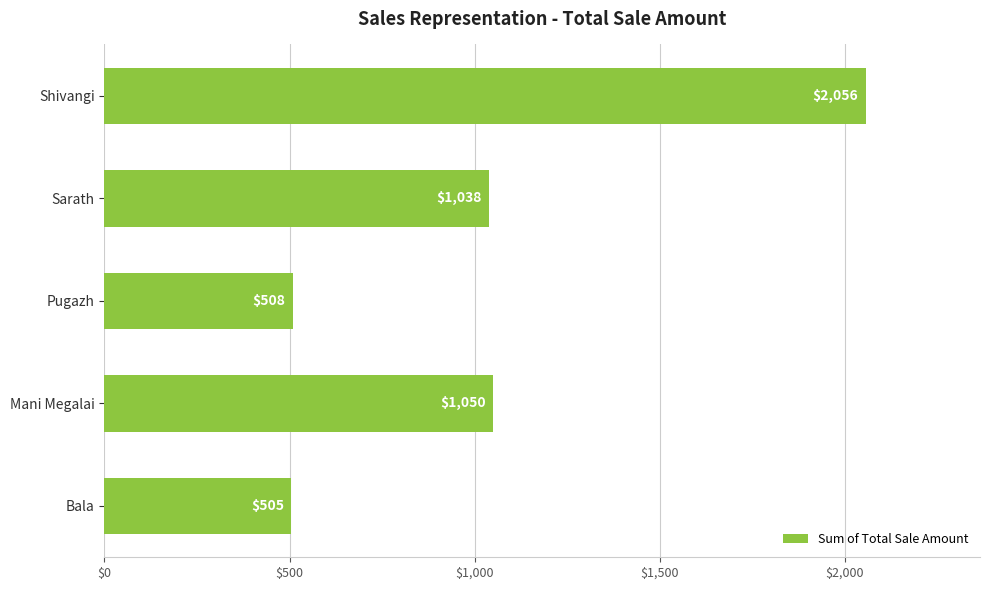

Rank the categories by value from lowest to highest.

Bala, Pugazh, Sarath, Mani Megalai, Shivangi